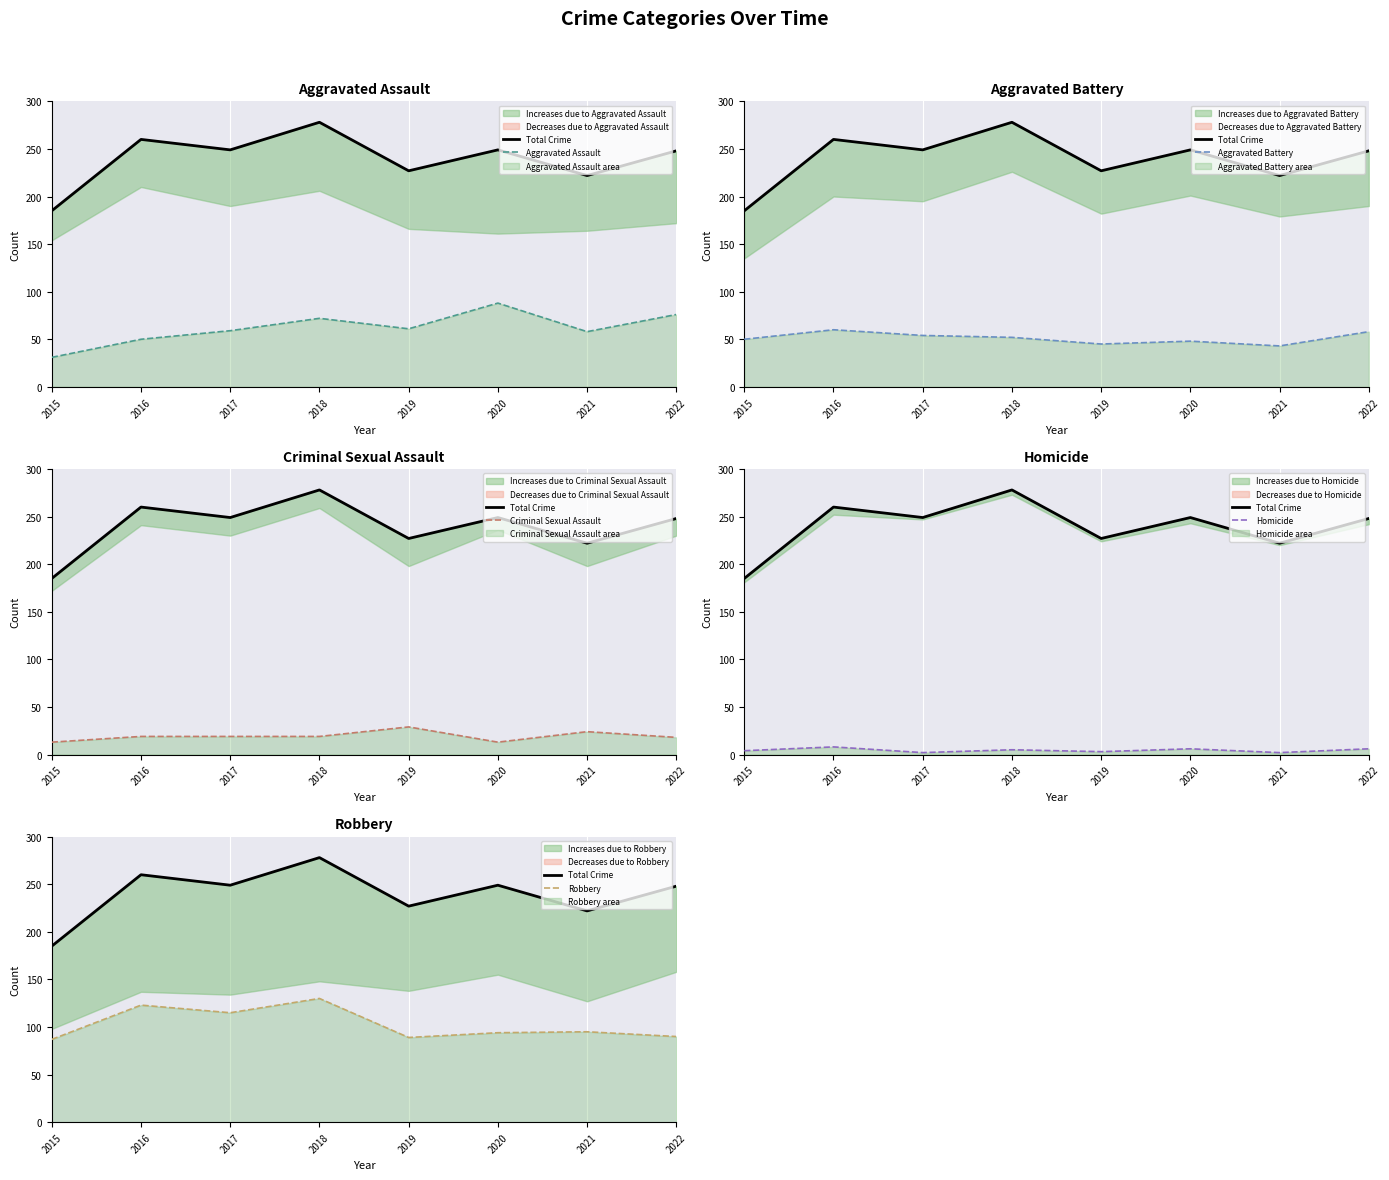

At how many categories does at least one series exceed 51?

8